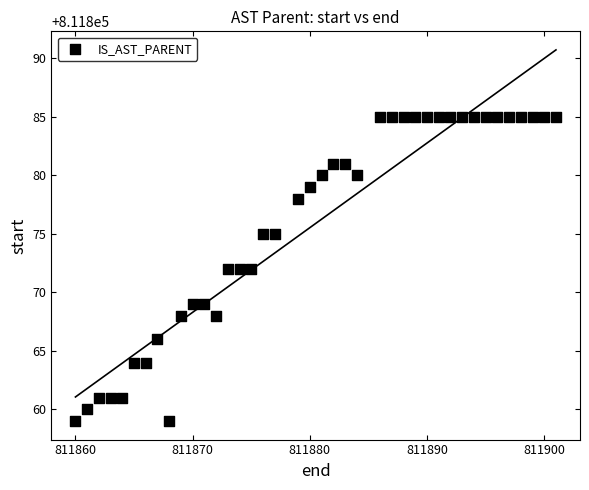

What is the range of Y values (max minus min)?

26